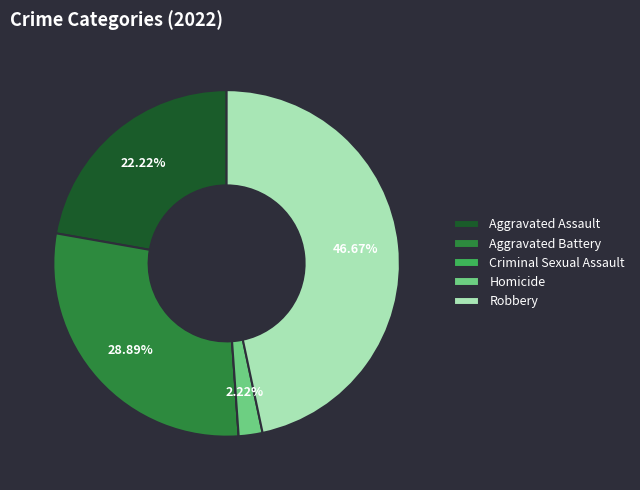

What is the largest slice in the pie chart?

Robbery